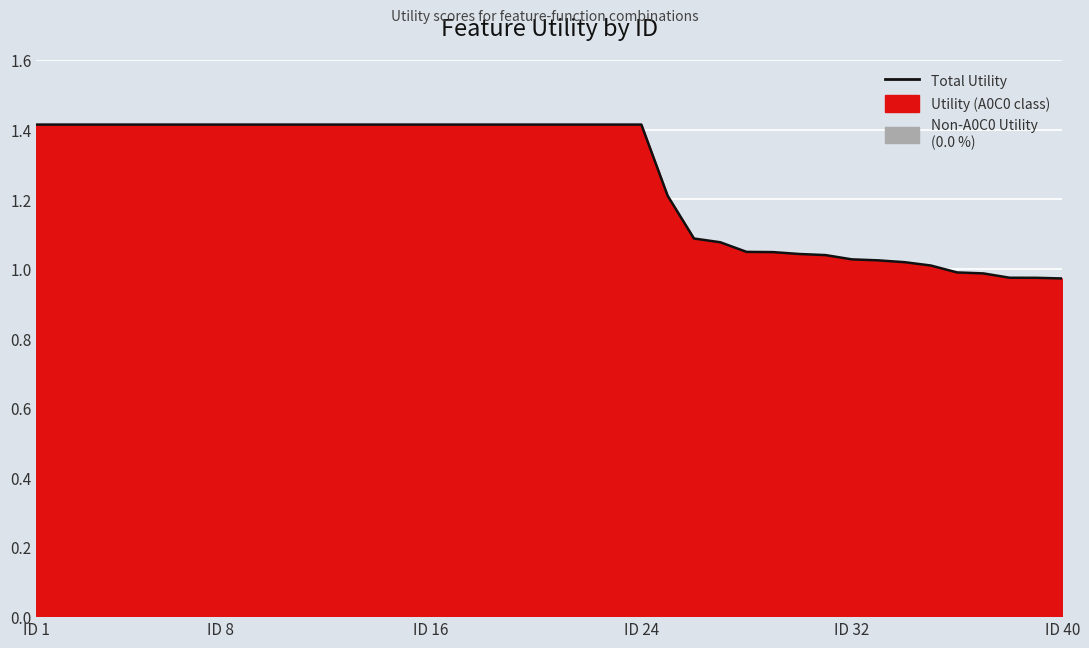

Approximately how many times larger is the value at ID 40 compared to ID 32?

0.9